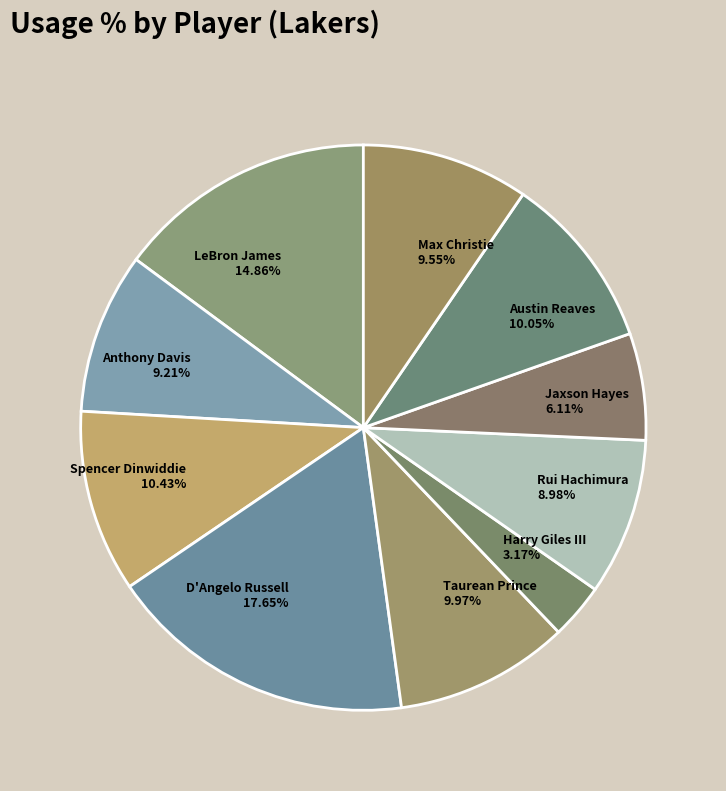

Combined, what portion of the pie is Jaxson Hayes and Taurean Prince?

16.1%